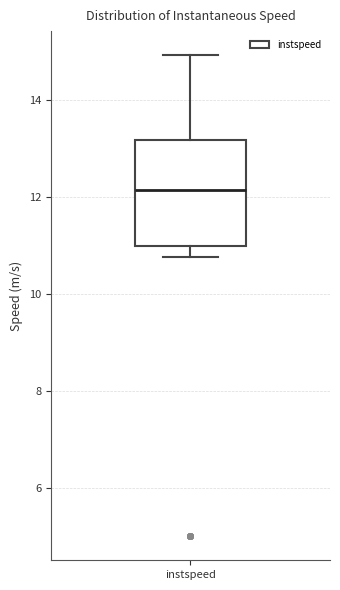

Read this box plot against the y-axis: the position of the median line, the range covered by the box, and the ends of both whiskers. The values are not printed on the chart, so give them approximately, as read against the axis.

median 12.2, box 11.0 to 13.2, whiskers 10.8 to 15.0